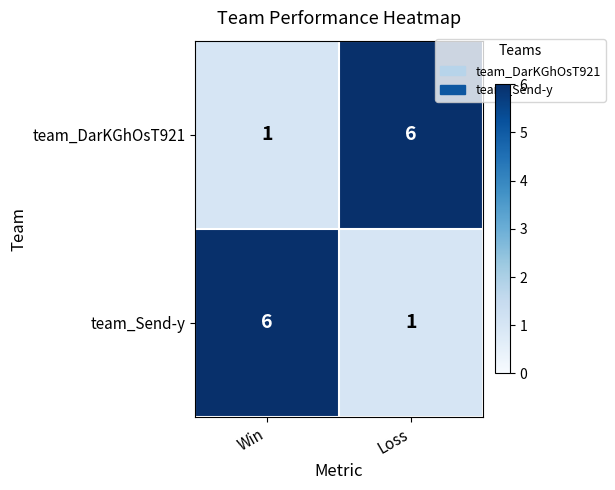

What is the difference between the highest and lowest values at Win?

5